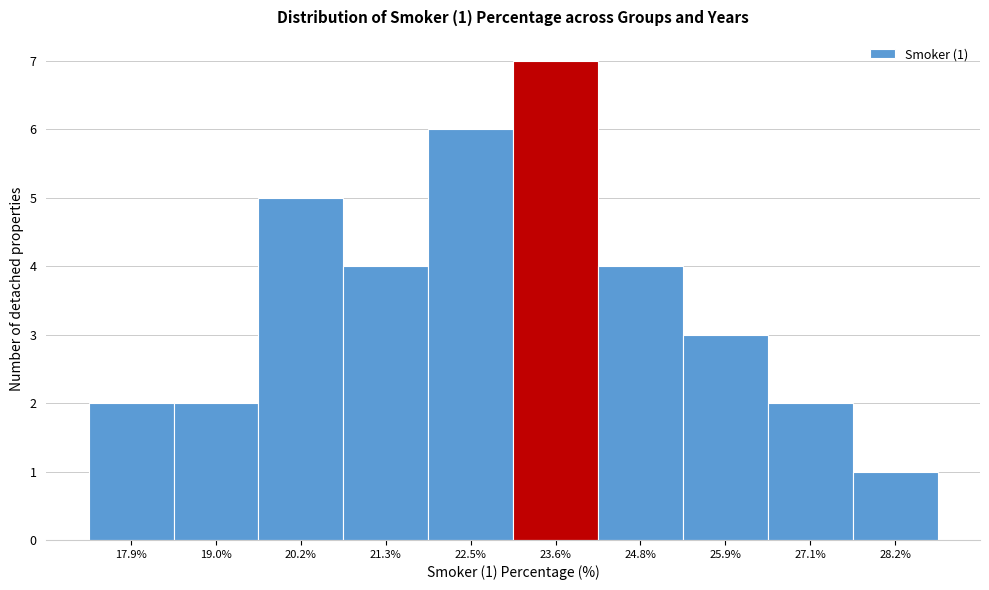

Reading left to right, list all the values displayed in this chart.

17.9%=2	19.0%=2	20.2%=5	21.3%=4	22.5%=6	23.6%=7	24.8%=4	25.9%=3	27.1%=2	28.2%=1